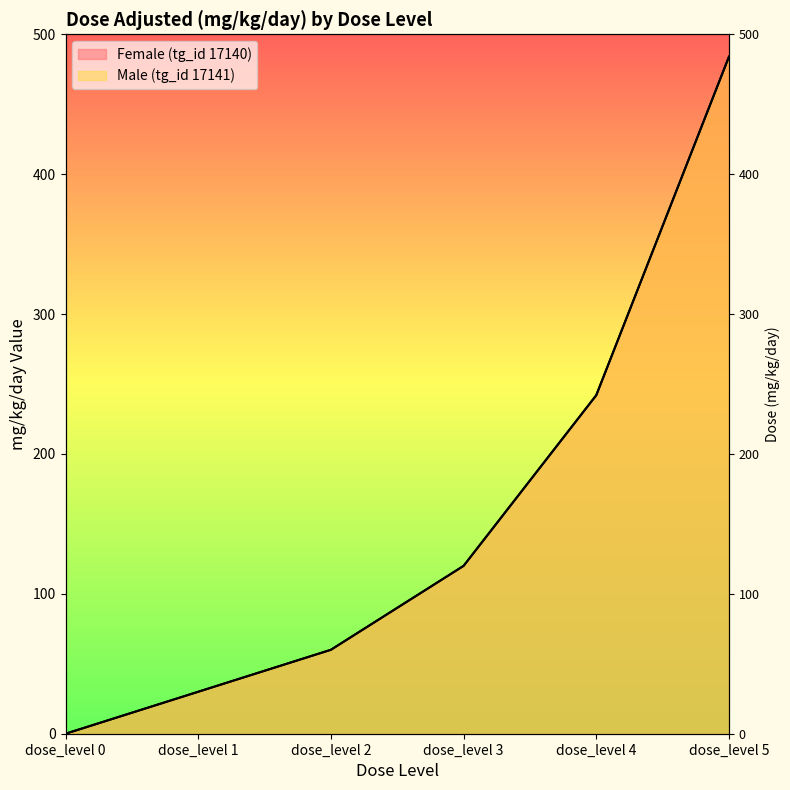

Does the chart have visible grid lines?

No